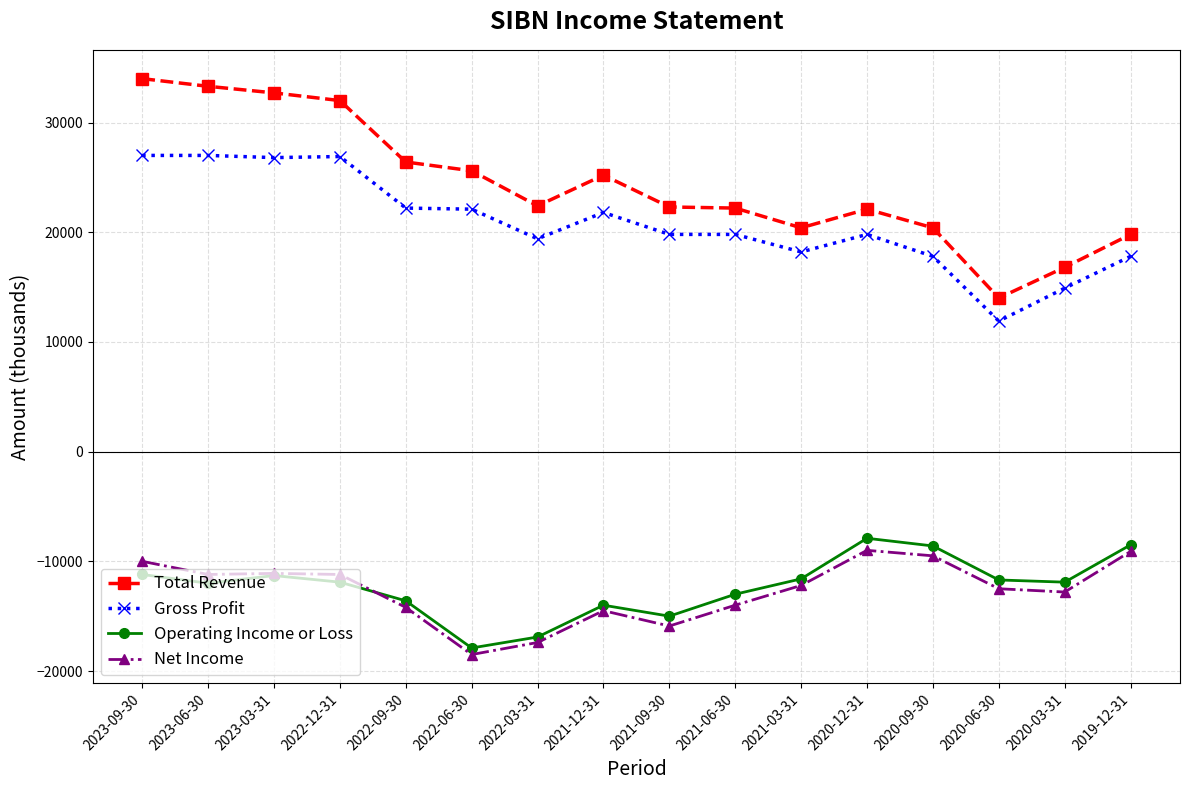

Count the number of categories in the chart.

16